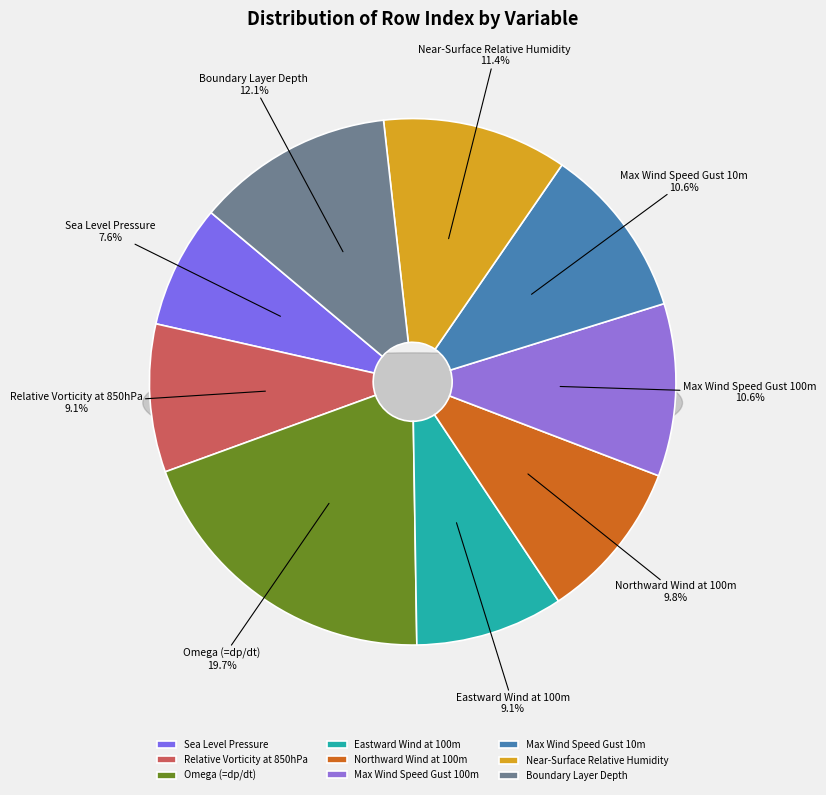

Rank the categories by value from highest to lowest.

wap4, bldep, hurs, wsgmax100m, wsgmax10m, va100m, rv850, ua100m, psl